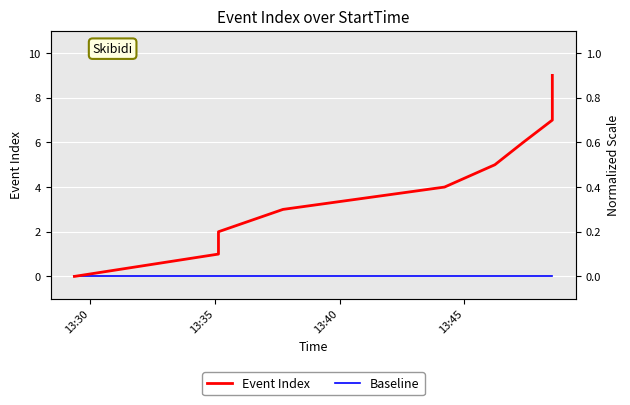

Which series has the largest total across all categories?

Event Index